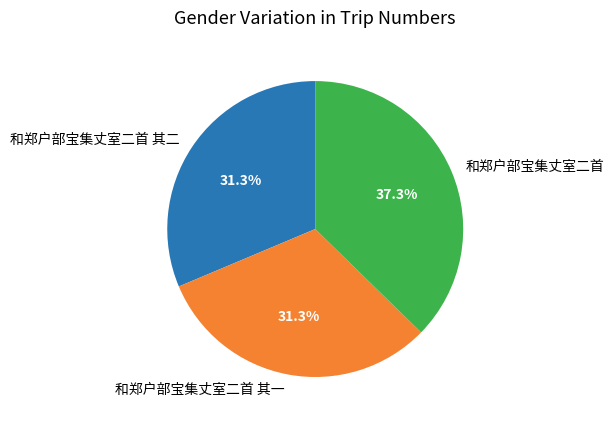

Which category has the biggest portion of the pie?

和郑户部宝集丈室二首